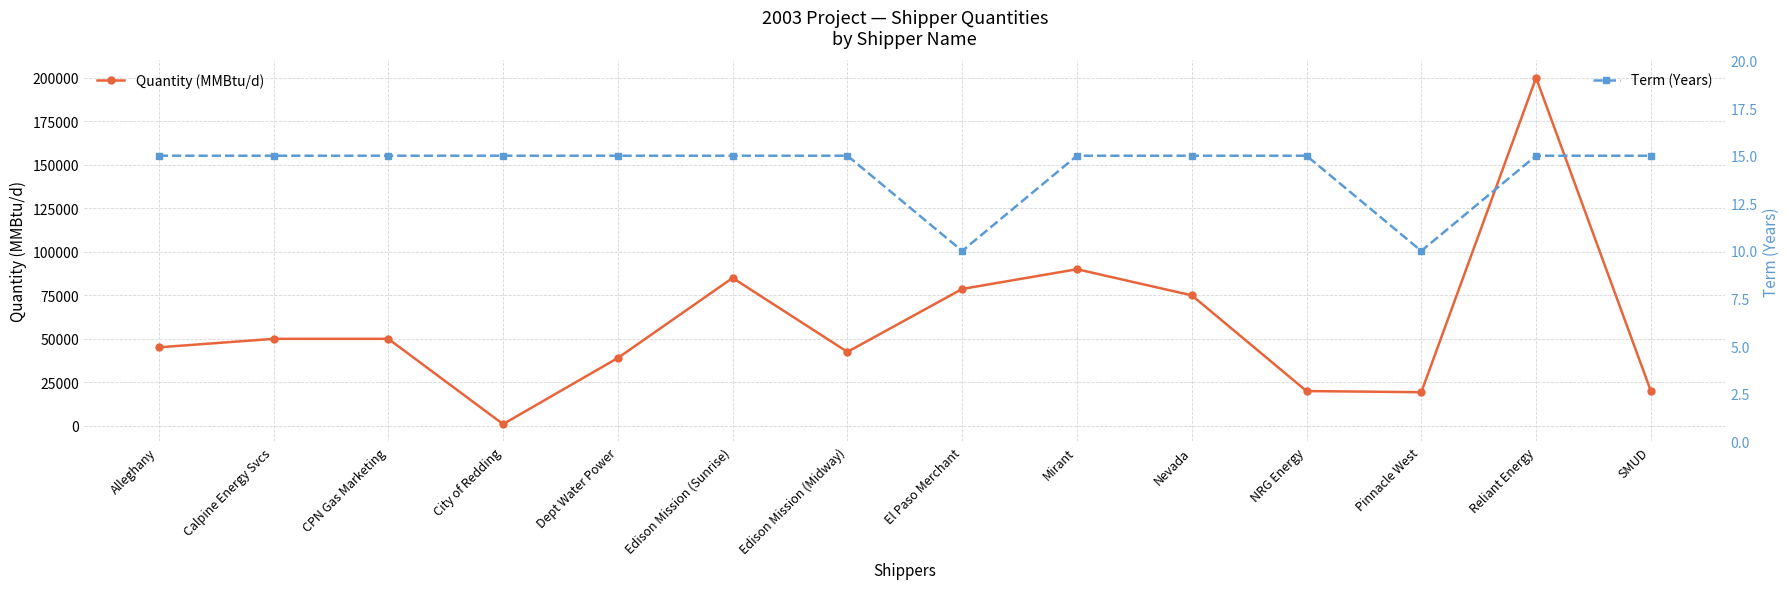

At which label does Term (Years) reach its peak?

Alleghany